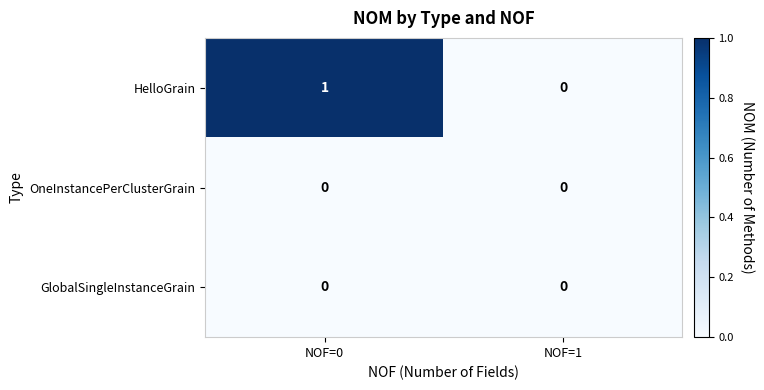

Reading left to right, transcribe all the data shown in this chart.

HelloGrain: 1	0
OneInstancePerClusterGrain: 0	0
GlobalSingleInstanceGrain: 0	0